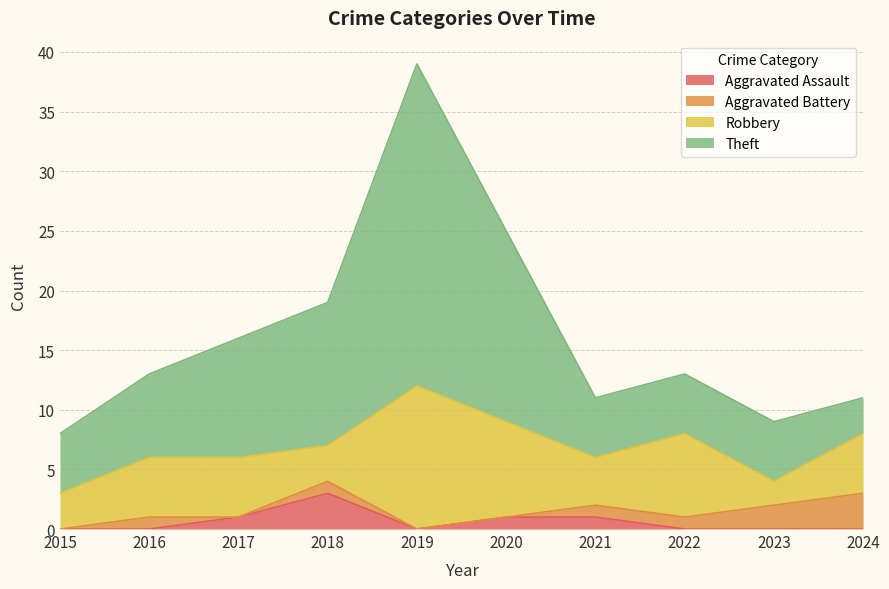

At which label is Aggravated Assault closest to 1?

2017